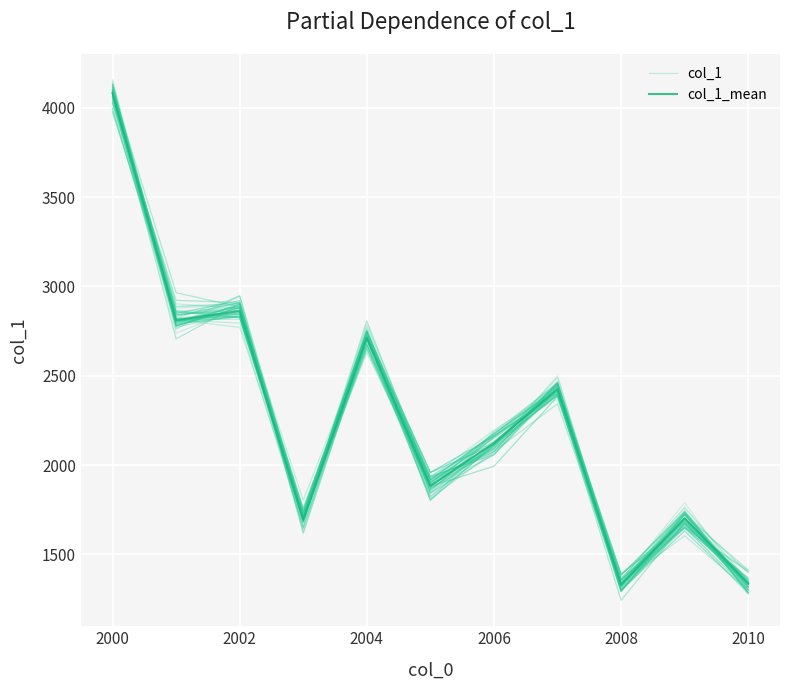

Which series has the largest total across all categories?

col_1